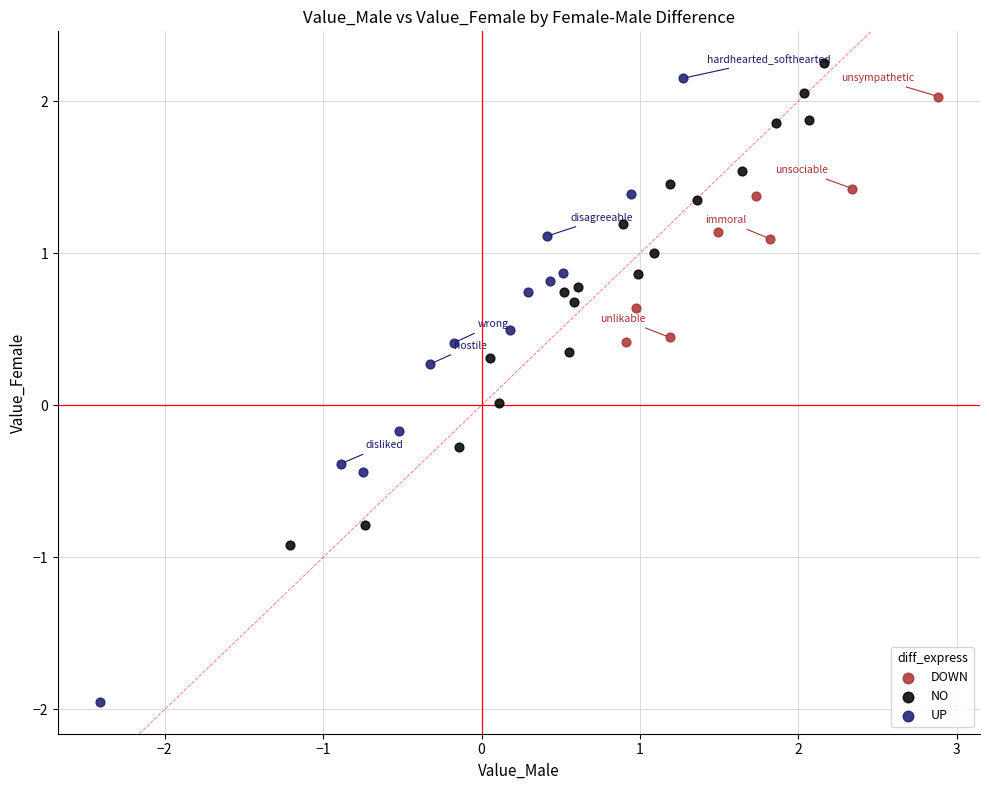

Which series reaches the minimum Y coordinate?

UP